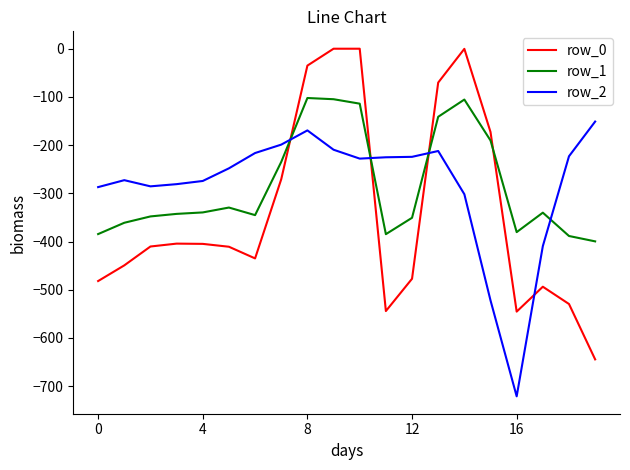

How many distinct data groups are displayed?

3